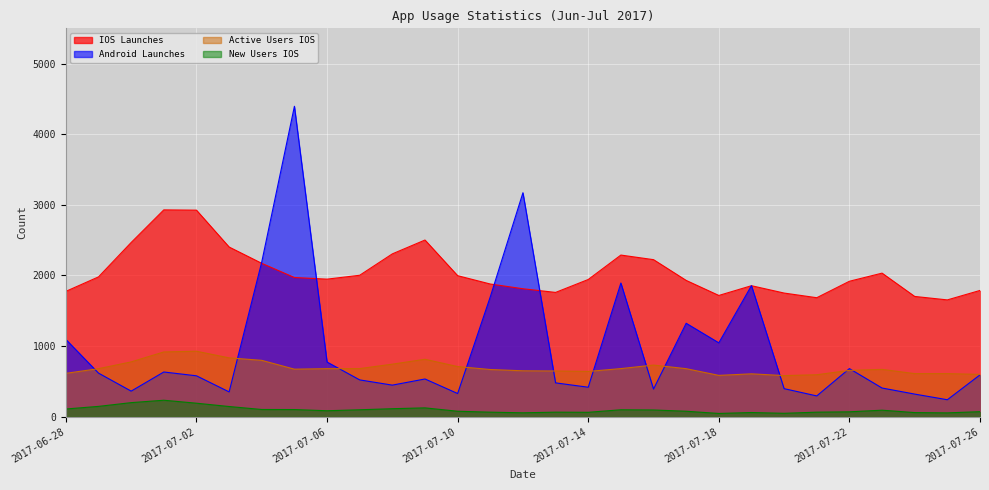

What is the difference between the second highest and second lowest values in the New Users IOS series?

151